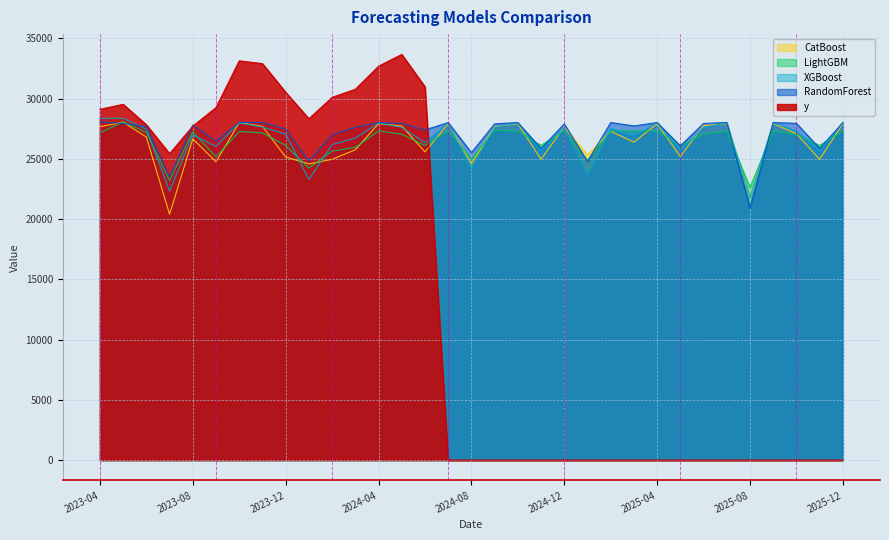

What is the label of the 15th point from the right?

2024-10